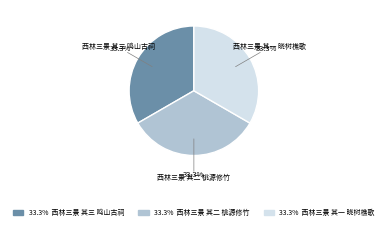

What percentage do 西林三景 其三 鸣山古祠 and 西林三景 其二 桃源修竹 together represent?

66.7%